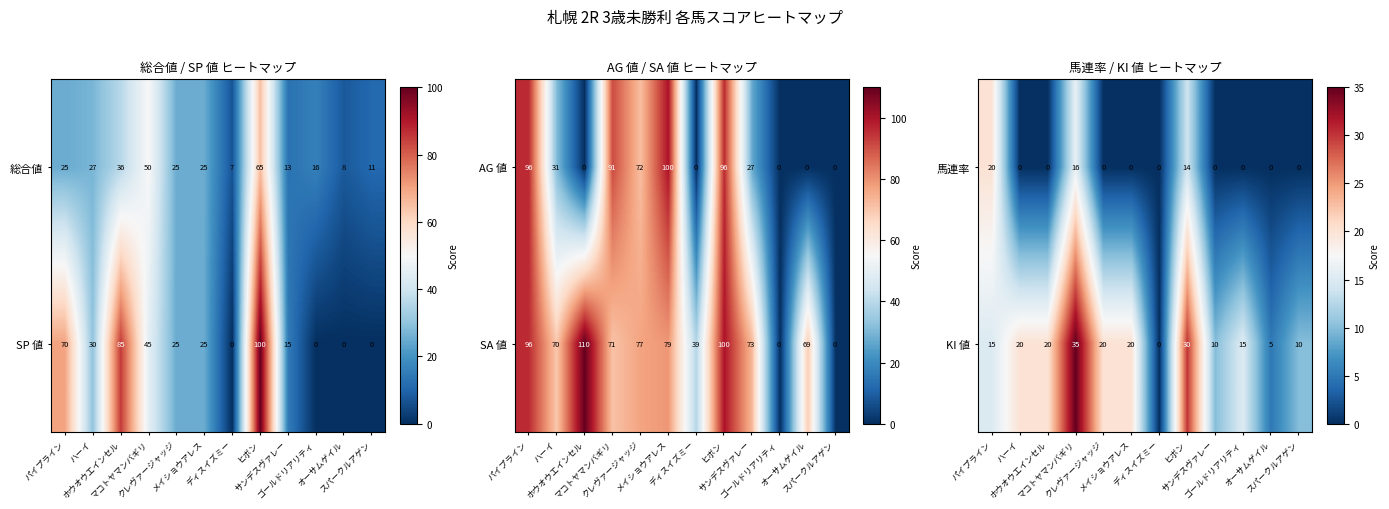

What is the difference between the KI 値 values at マコトヤマンバギリ and ハーイ?

15